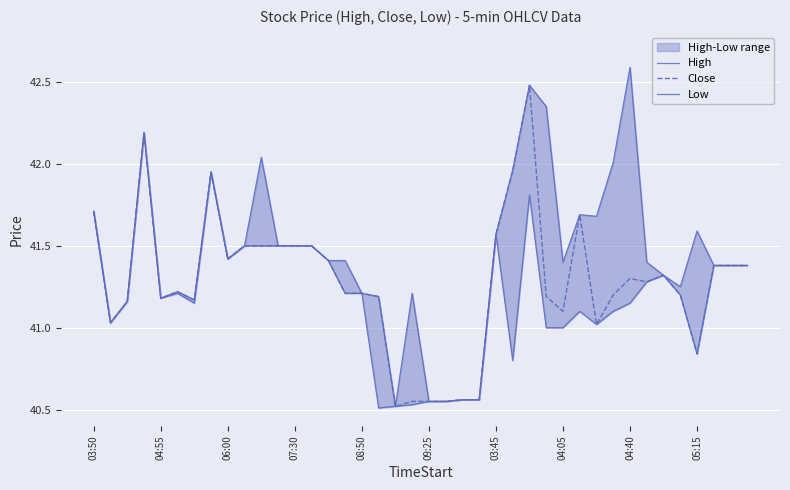

What is the difference between the second highest and minimum values in the Close series?

1.7